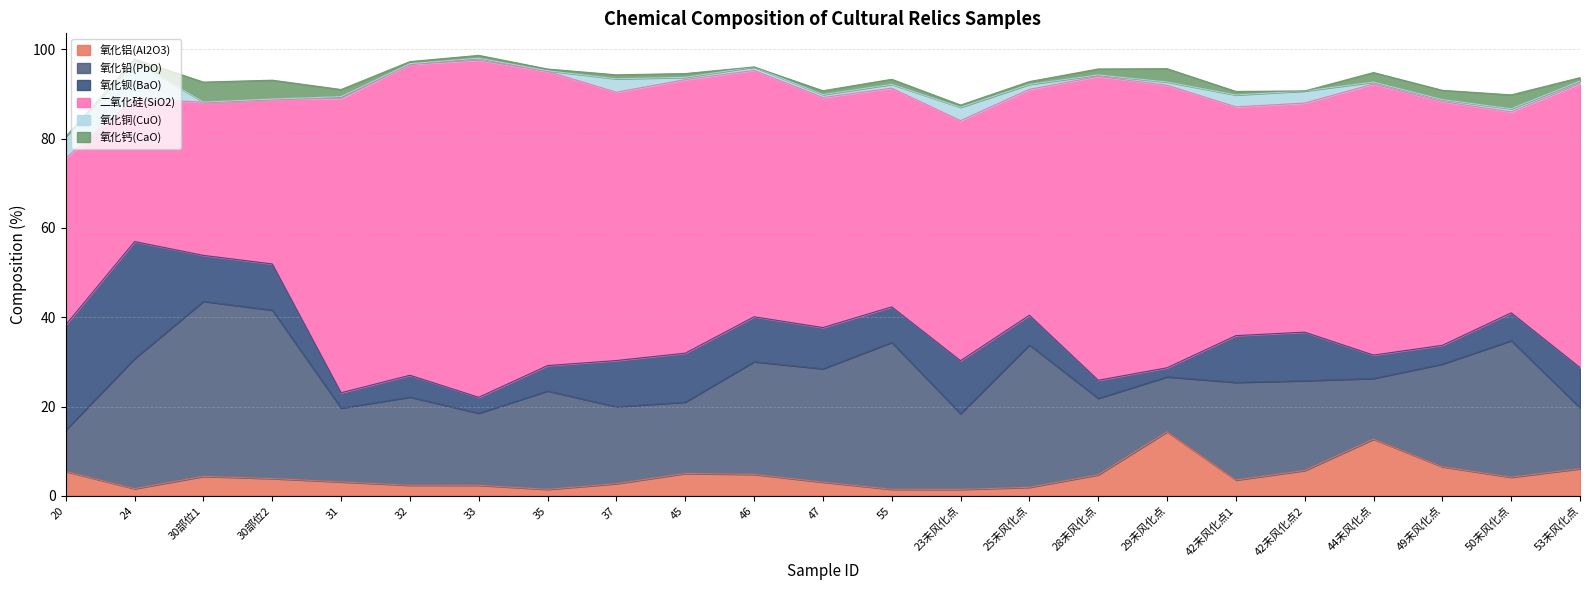

Which series has the widest spread of values?

二氧化硅(SiO2)